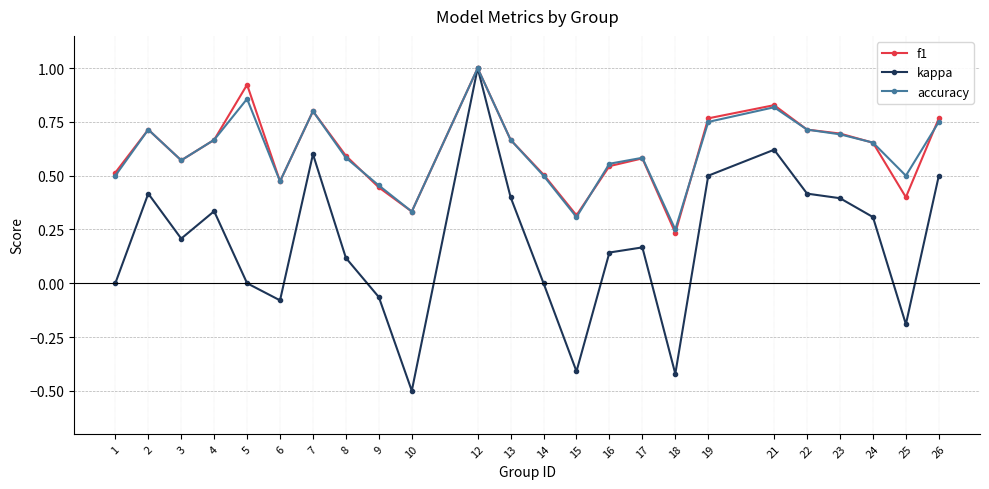

Between 5 and 17, which series saw the biggest shift?

f1